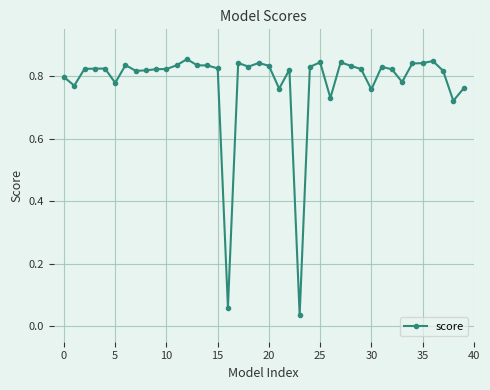

True or false: the data has more than 2 interior local peaks.

True